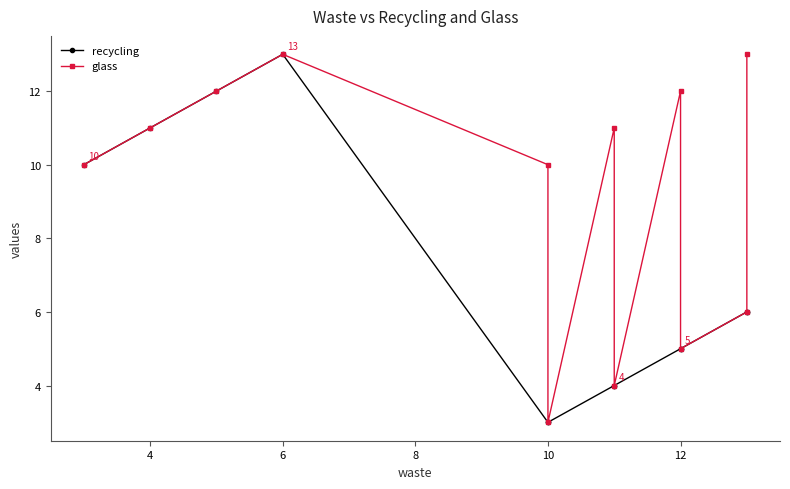

How many data points in glass are less than 11?

6